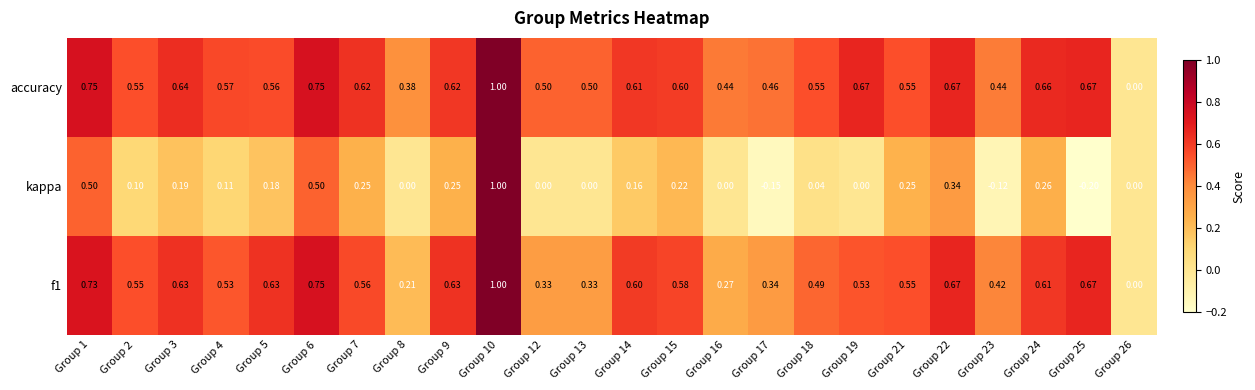

Which series changed the most between Group 5 and Group 22?

kappa